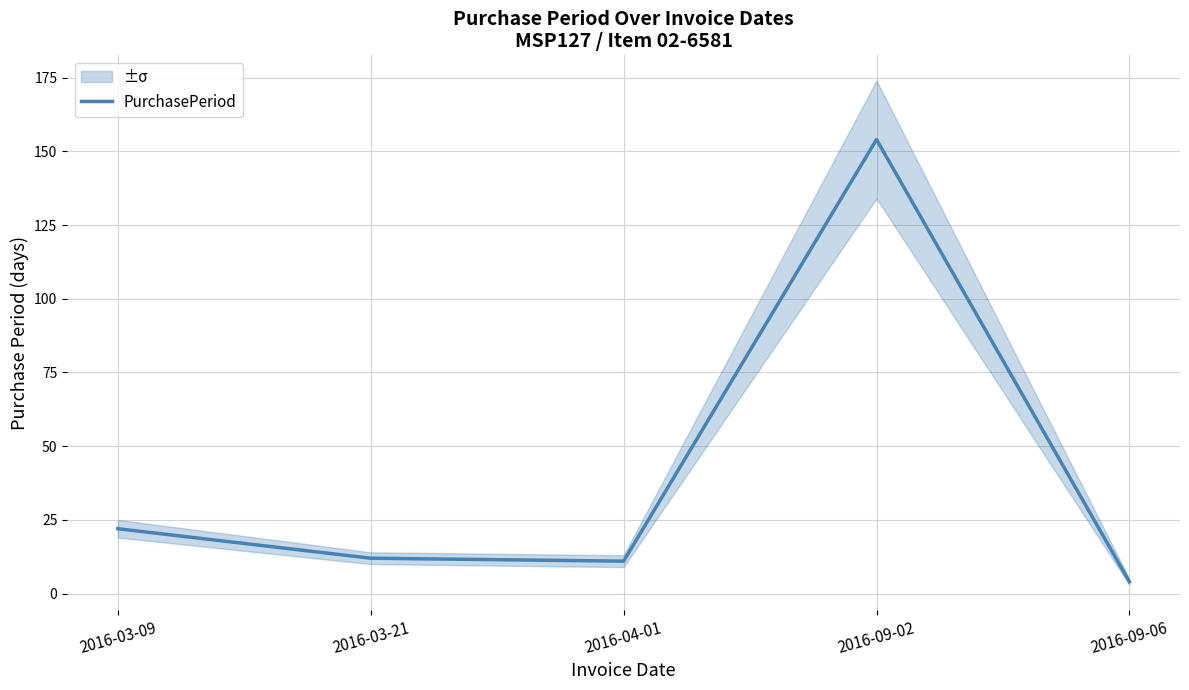

What is the label of the 2nd point from the right?

2016-09-02